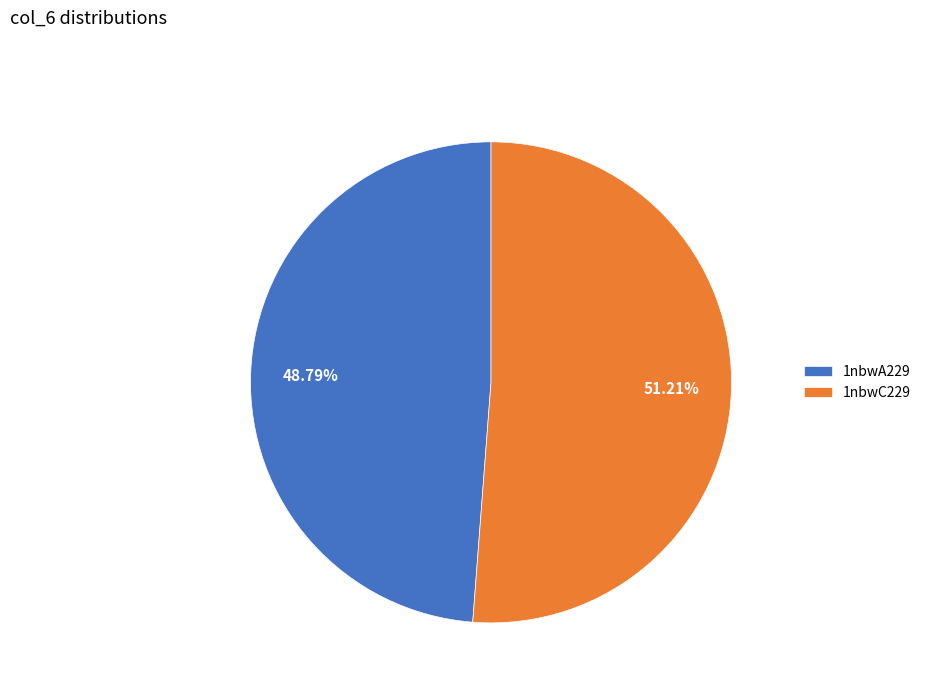

Does any single category account for the majority?

Yes